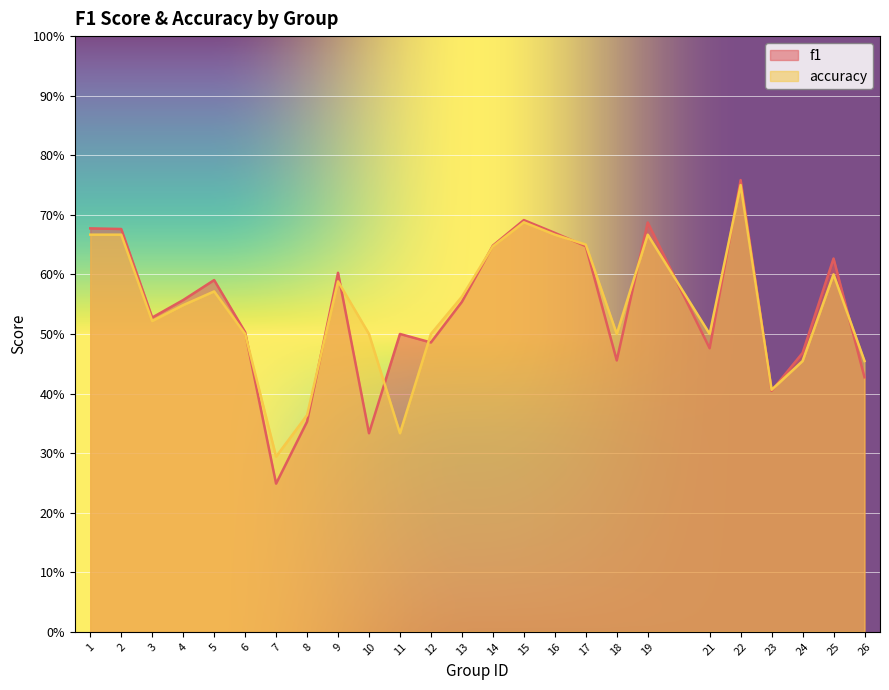

Is it true that f1 equals 0.1 at 24?

False